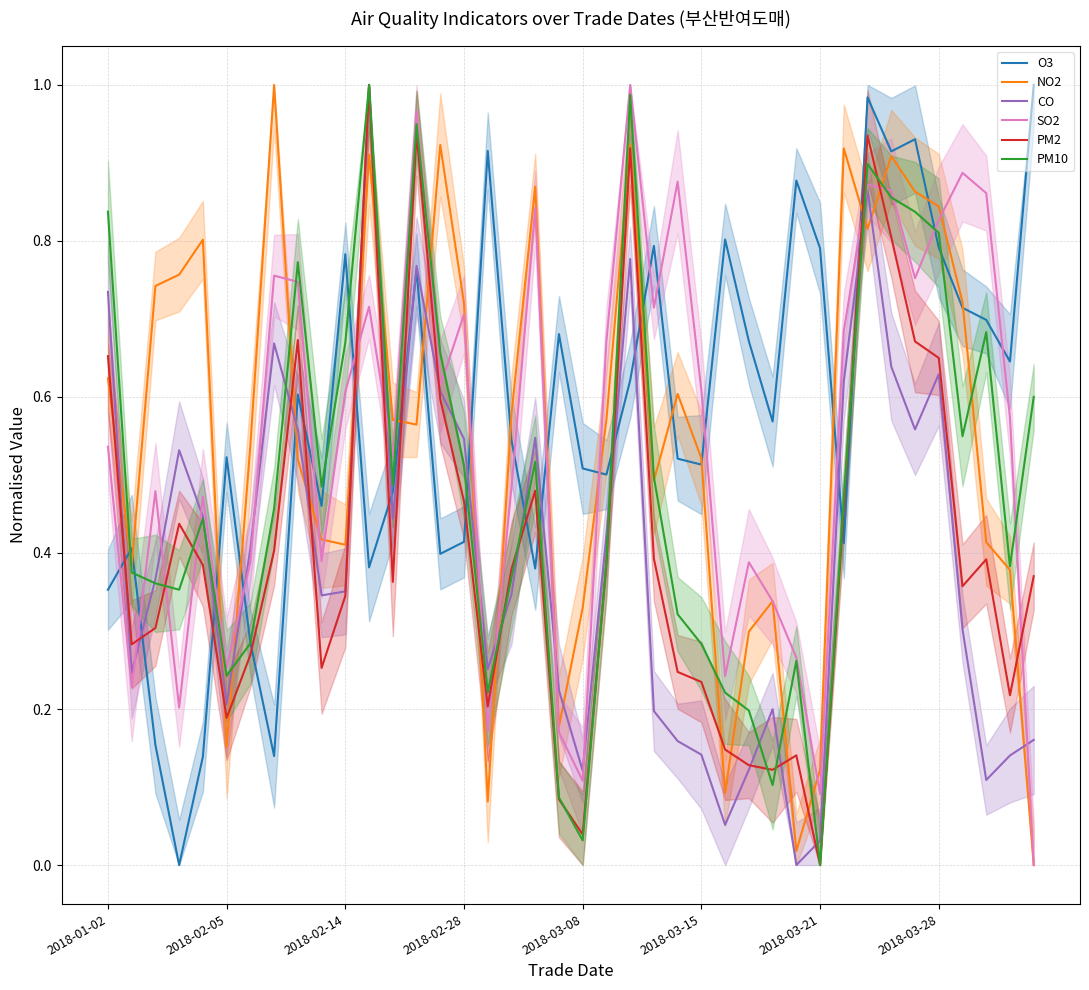

Where is SO2 nearest to the value 0?

39